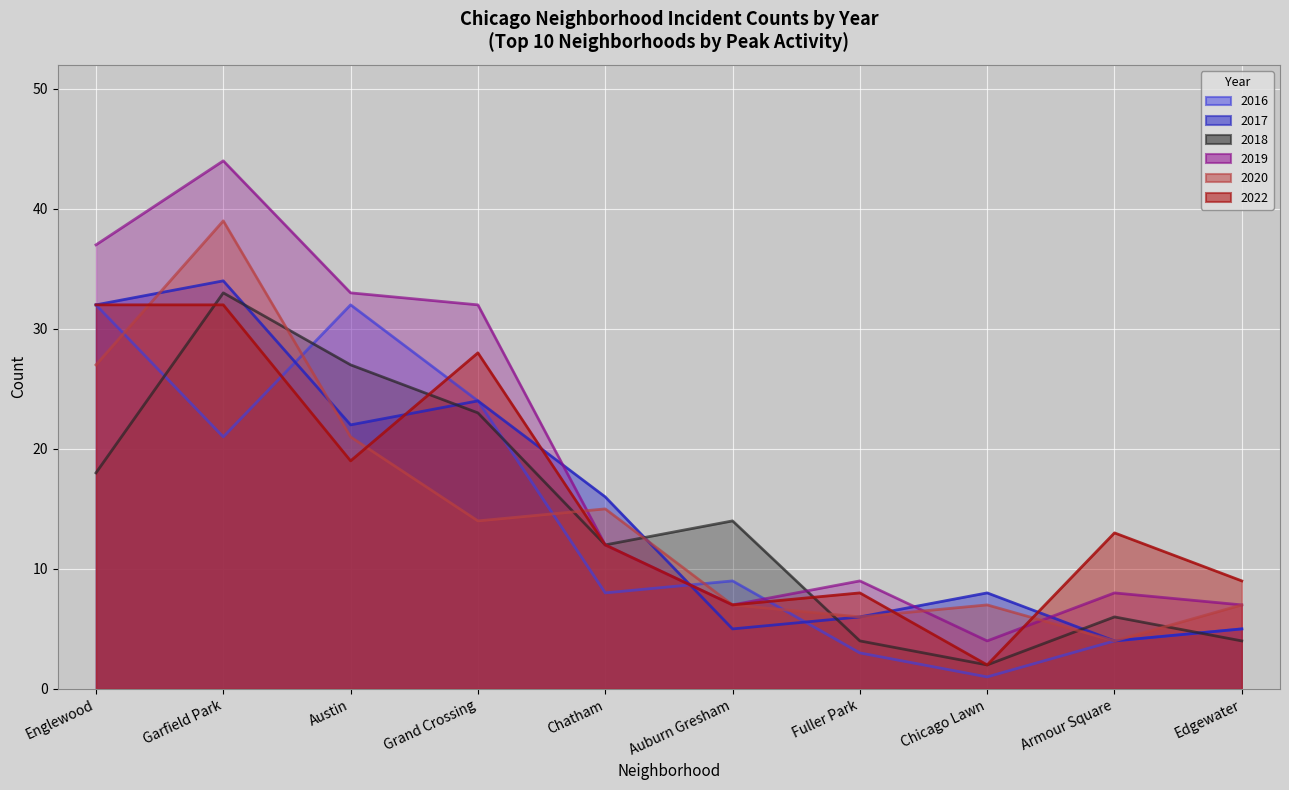

Reading left to right, transcribe all the data shown in this chart.

2017: 32	34	22	24	16	5	6	8	4	5
2022: 32	32	19	28	12	7	8	2	13	9
2018: 18	33	27	23	12	14	4	2	6	4
2019: 37	44	33	32	12	7	9	4	8	7
2016: 32	21	32	24	8	9	3	1	4	5
2020: 27	39	21	14	15	7	6	7	4	7